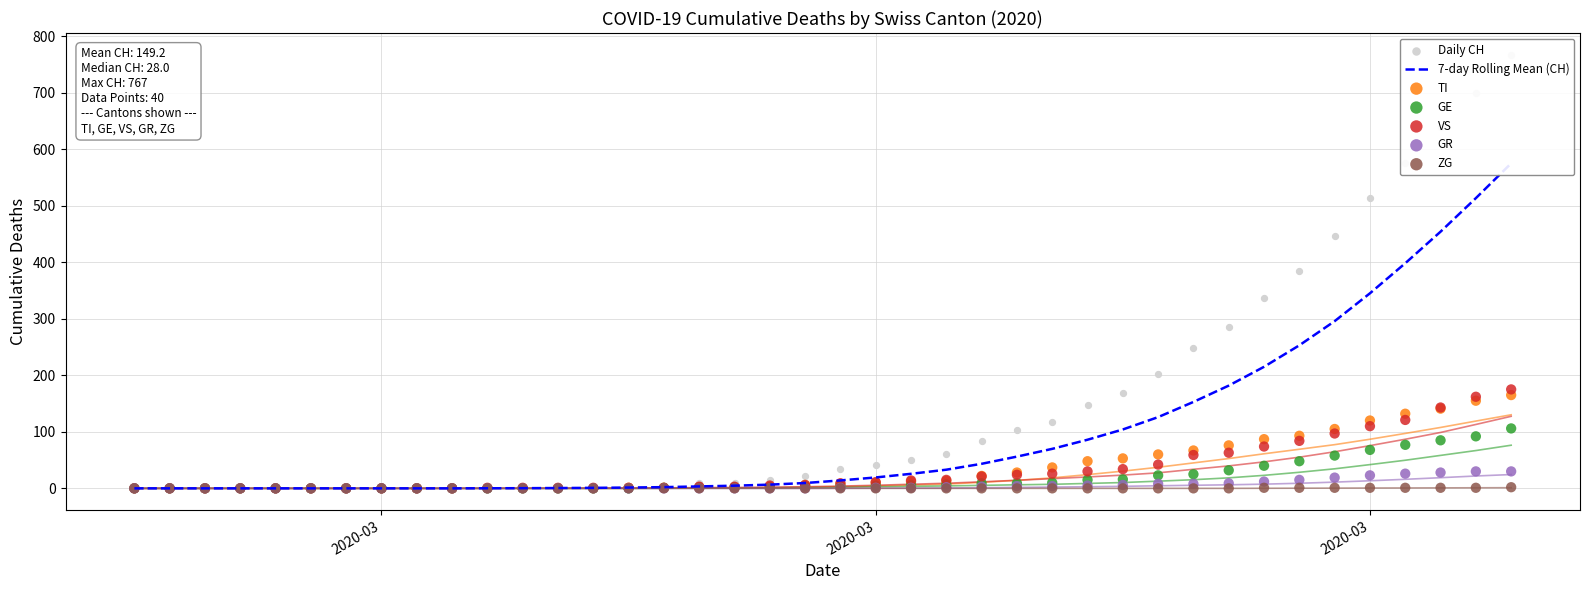

At how many categories does at least one series exceed 676?

2